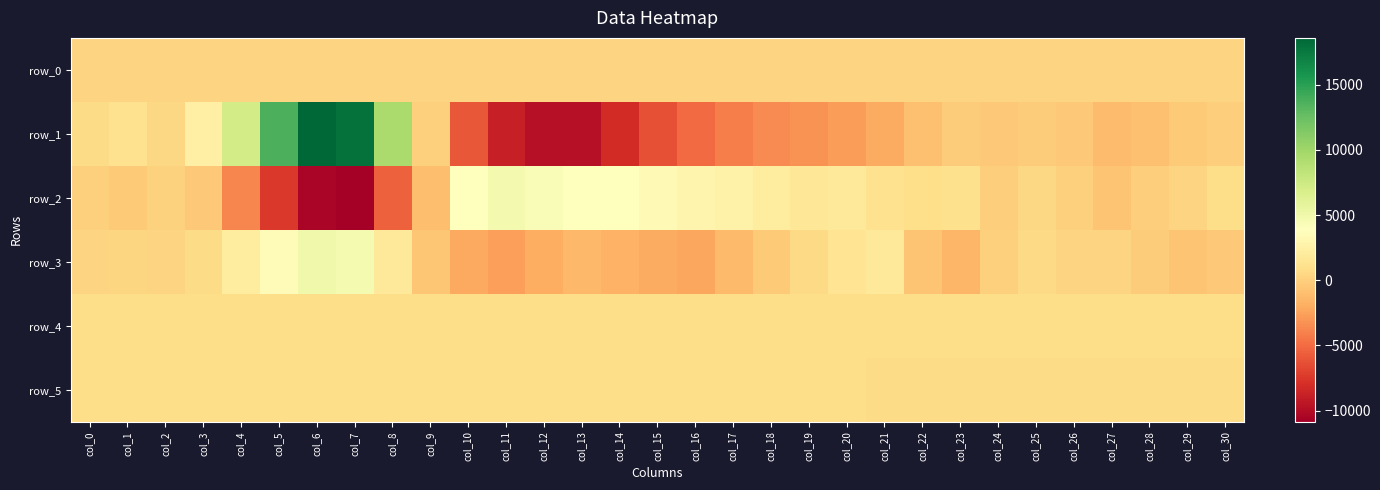

The row_2 series shows 887.4 at col_19. True or false?

False